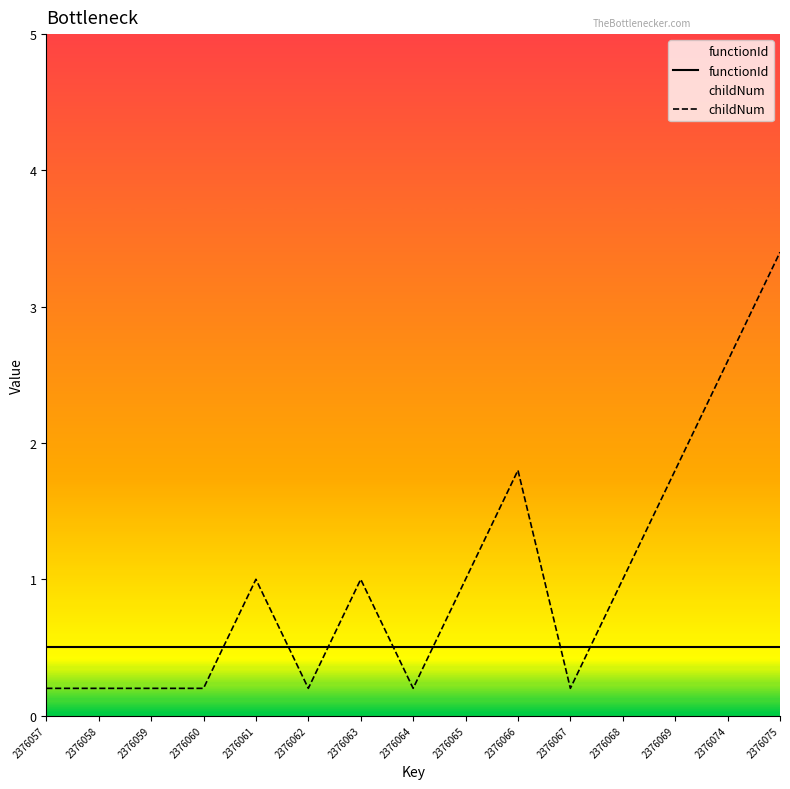

The functionId series shows 0.5 at 2376060. True or false?

True